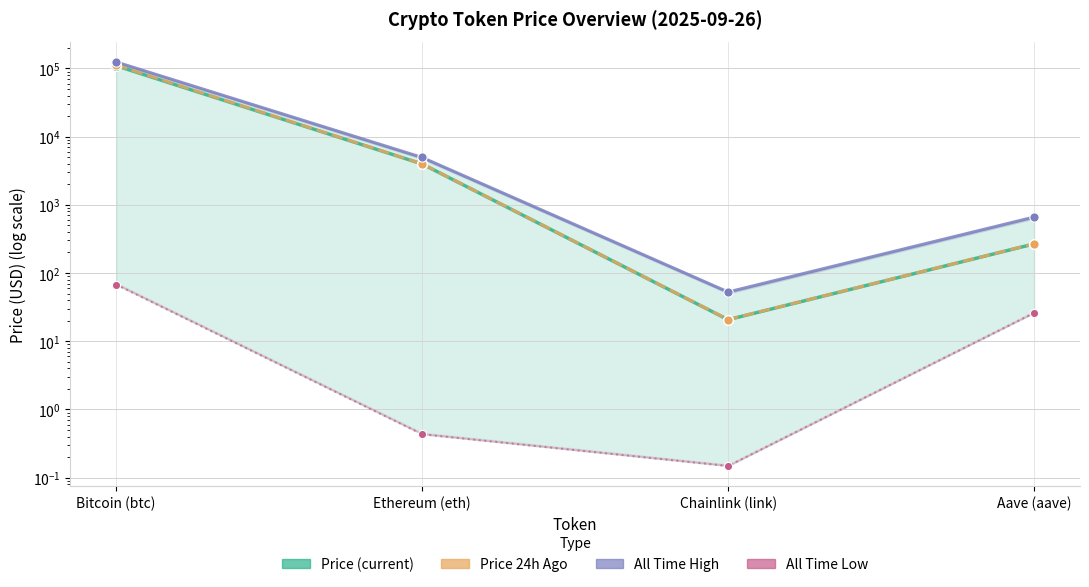

Which series reaches the minimum Y coordinate?

All Time Low